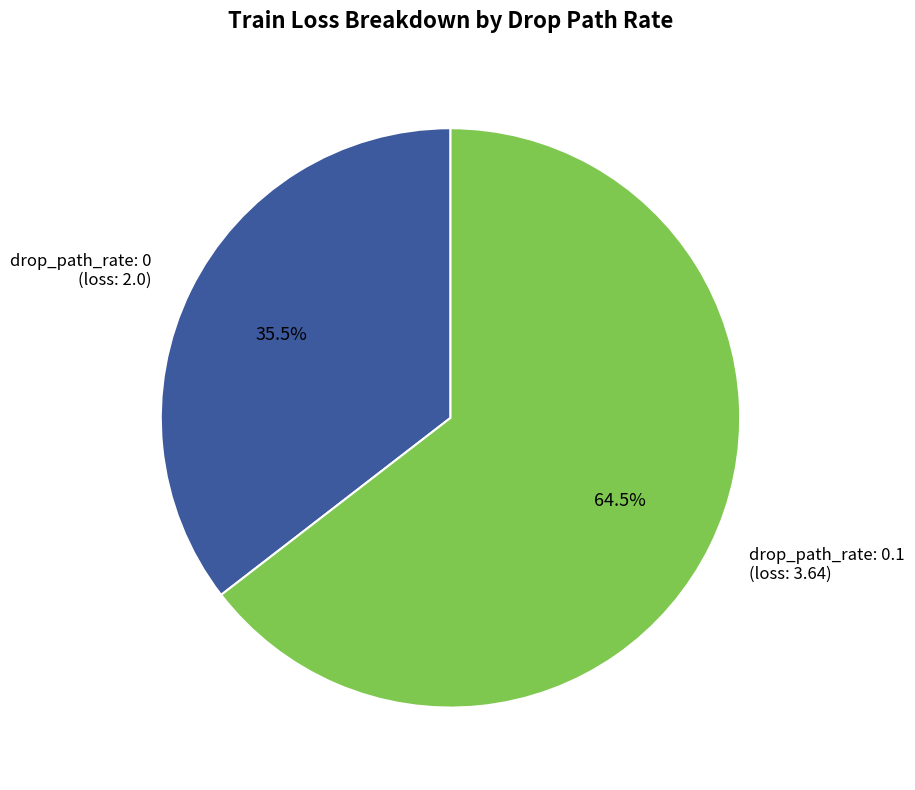

Do drop_path_rate: 0 (loss: 2.0) and drop_path_rate: 0.1 (loss: 3.64) together represent more than half of the pie?

Yes